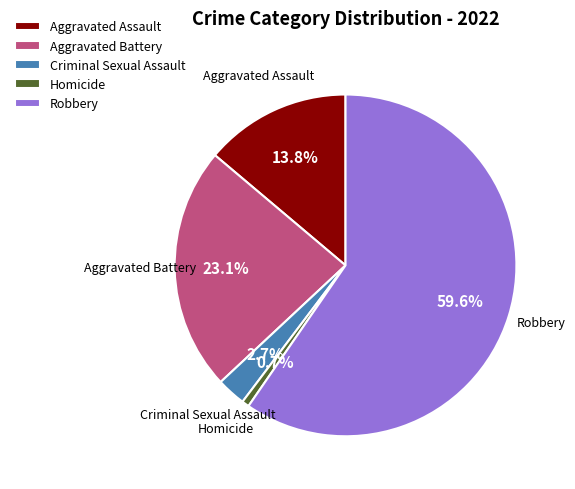

Rank the categories by value from lowest to highest.

Homicide, Criminal Sexual Assault, Aggravated Assault, Aggravated Battery, Robbery